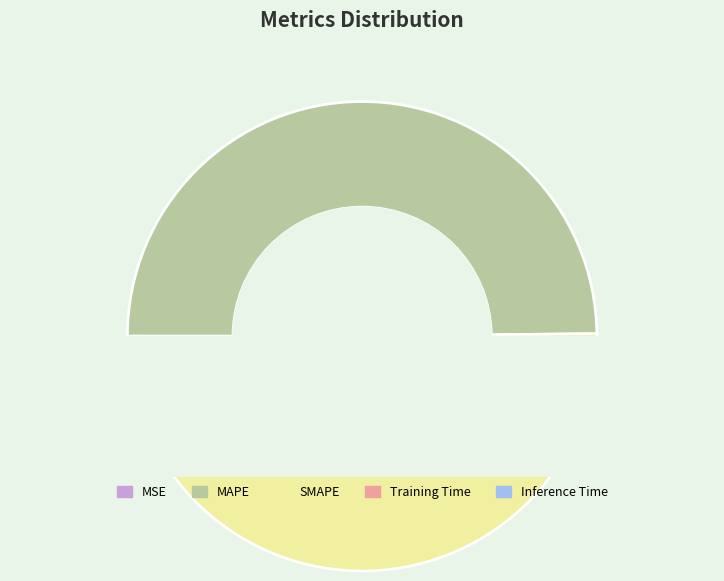

What is the change in value from MSE to SMAPE?

+1.4